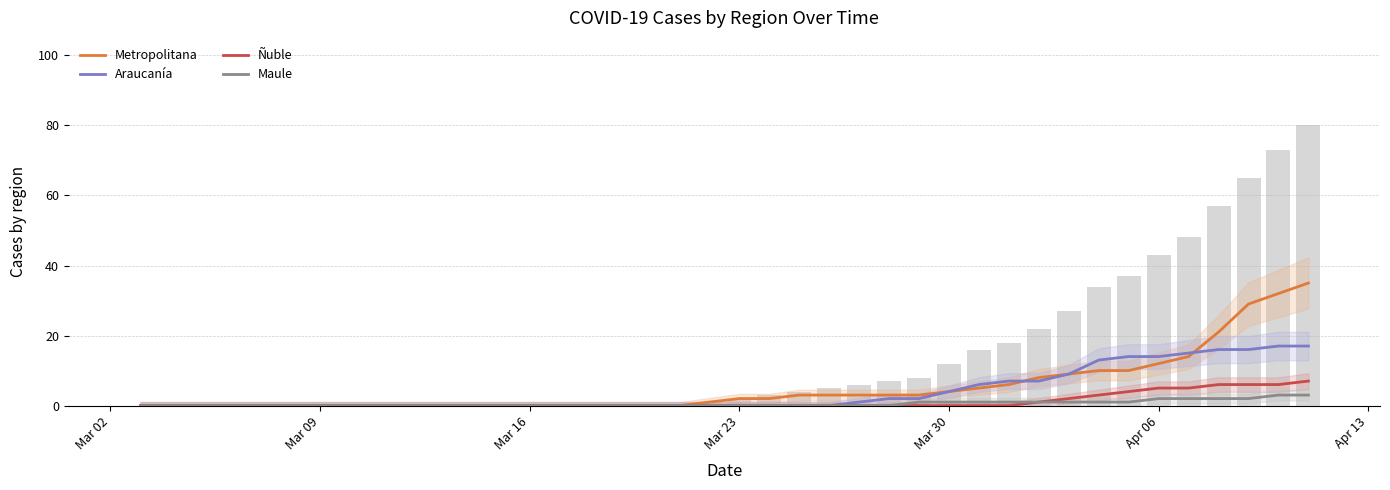

True or false: Araucanía has a value of 6 at 11.

False